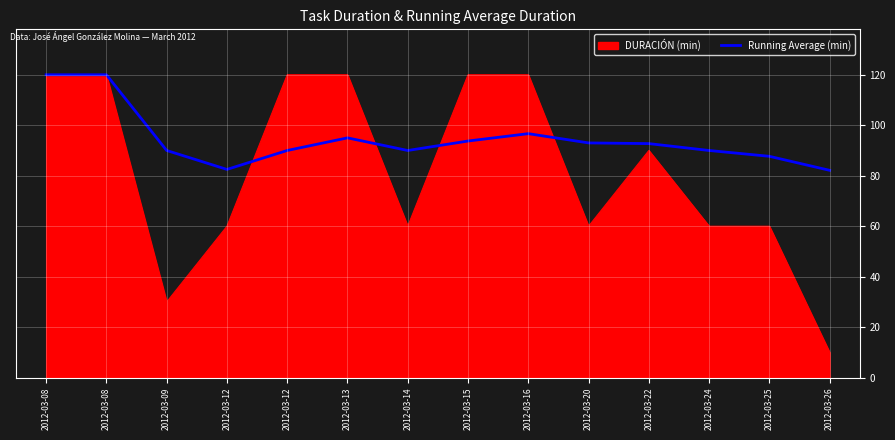

Does the chart display data point markers on the line(s)?

No